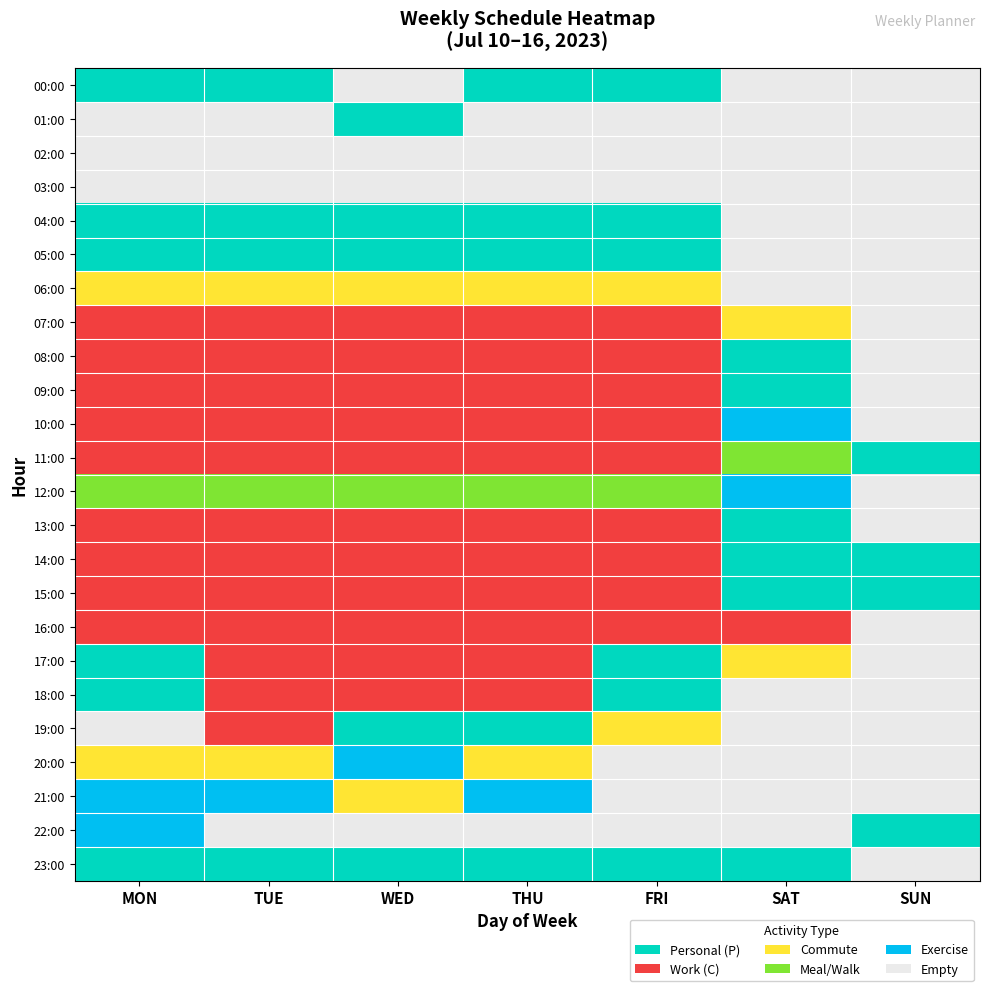

At which category is the sum across all series the highest?

6